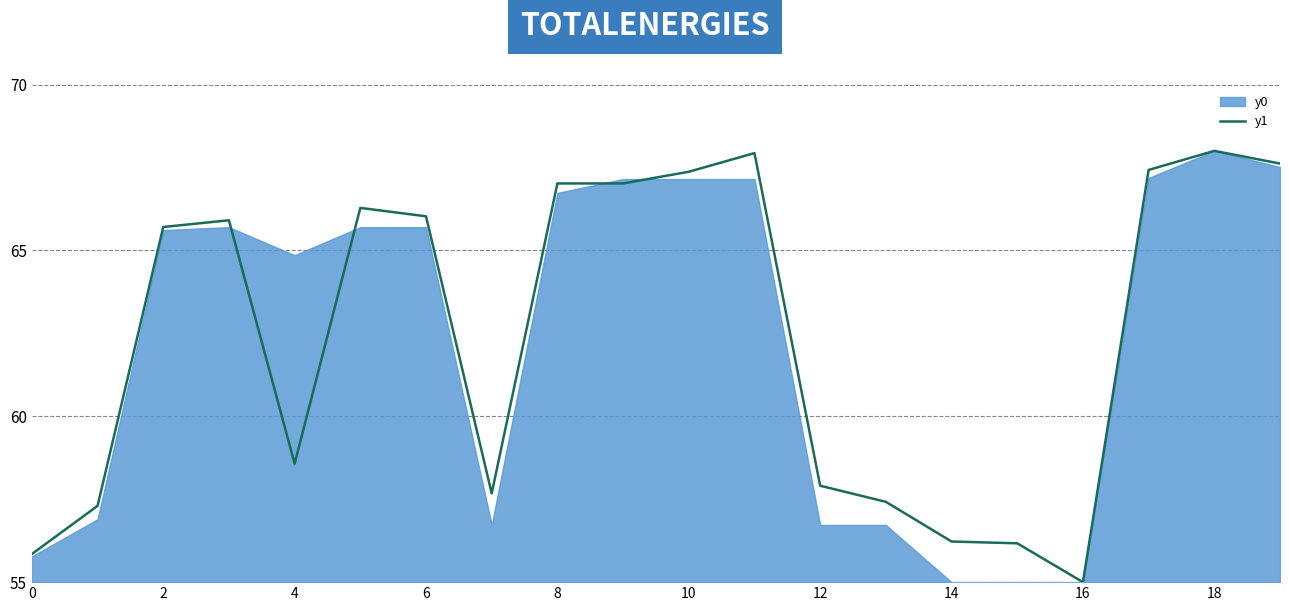

What is the maximum value shown in the chart?

68.0